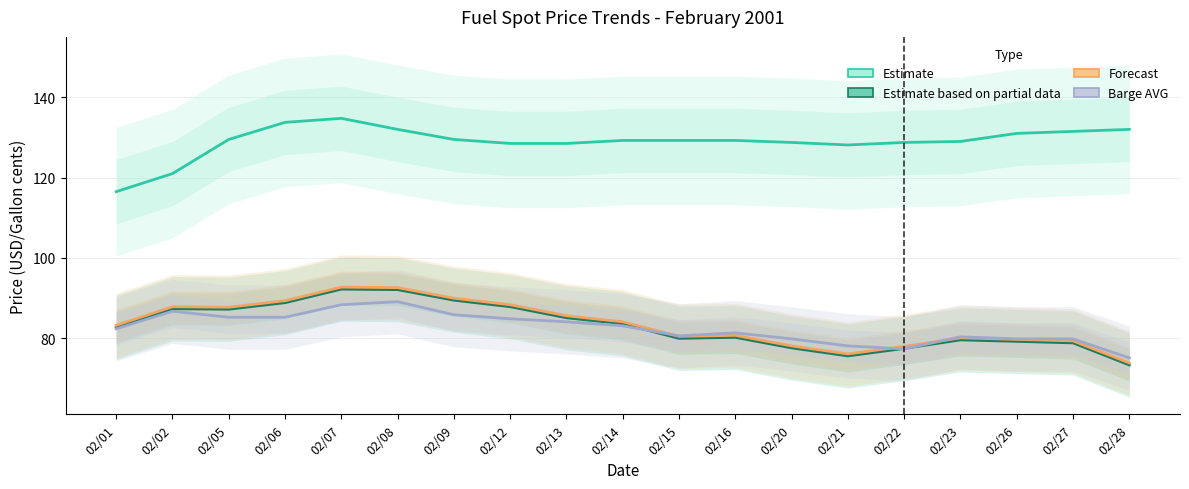

Reading right to left, what are all the values shown in this chart?

MTBE AVG: 02/28=132.0	02/27=131.5	02/26=131.0	02/23=129.0	02/22=128.8	02/21=128.1	02/20=128.8	02/16=129.2	02/15=129.2	02/14=129.2	02/13=128.5	02/12=128.5	02/09=129.5	02/08=132.0	02/07=134.8	02/06=133.8	02/05=129.5	02/02=121.0	02/01=116.5
UNL87 PIPE AVG: 02/28=73.4	02/27=78.9	02/26=79.2	02/23=79.6	02/22=77.5	02/21=75.6	02/20=77.6	02/16=80.2	02/15=80.0	02/14=83.6	02/13=85.1	02/12=87.9	02/09=89.5	02/08=92.1	02/07=92.2	02/06=88.9	02/05=87.2	02/02=87.4	02/01=82.8
UNL87 WATERBORNE AVG: 02/28=73.9	02/27=79.4	02/26=79.8	02/23=80.1	02/22=78.0	02/21=76.1	02/20=78.1	02/16=80.8	02/15=80.5	02/14=84.1	02/13=85.6	02/12=88.4	02/09=90.0	02/08=92.6	02/07=92.8	02/06=89.4	02/05=87.8	02/02=87.9	02/01=83.2
UNL87 BARGE AVG: 02/28=75.1	02/27=79.9	02/26=79.9	02/23=80.4	02/22=77.4	02/21=78.1	02/20=79.9	02/16=81.4	02/15=80.6	02/14=83.1	02/13=84.1	02/12=84.9	02/09=85.9	02/08=89.1	02/07=88.4	02/06=85.2	02/05=85.2	02/02=86.8	02/01=82.4